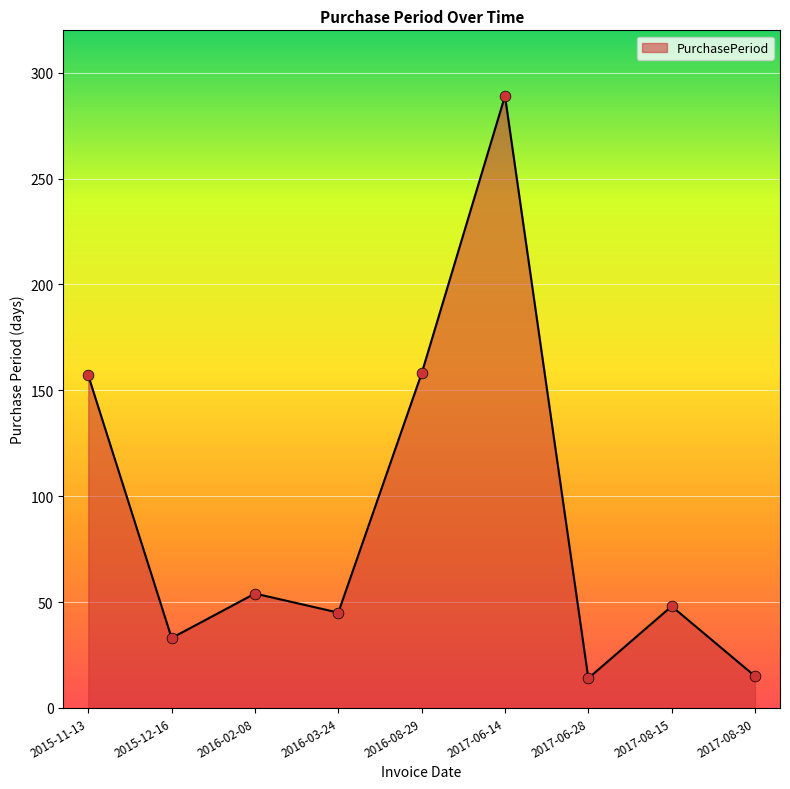

Approximately how many times larger is the value at 2016-02-08 compared to 2017-08-30?

3.6